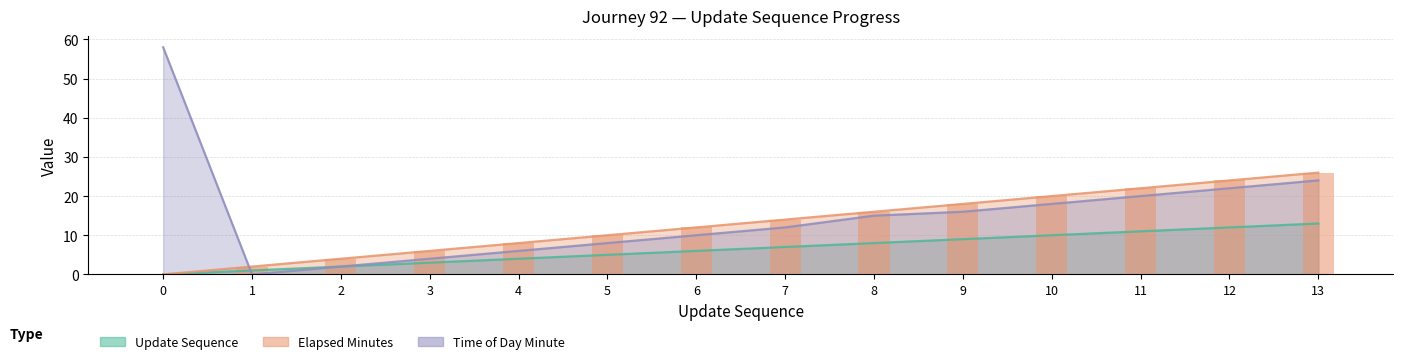

Which series has the largest total across all categories?

Time of Day Minute